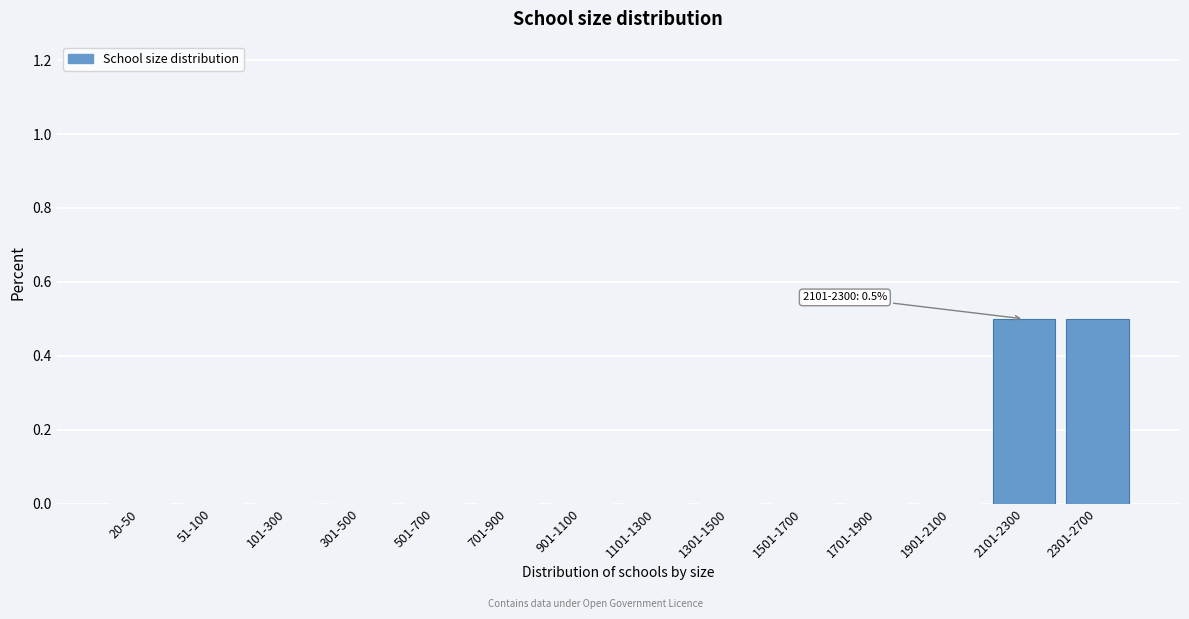

Reading right to left, what are all the values shown in this chart?

2301-2700=0.5	2101-2300=0.5	1901-2100=0.0	1701-1900=0.0	1501-1700=0.0	1301-1500=0.0	1101-1300=0.0	901-1100=0.0	701-900=0.0	501-700=0.0	301-500=0.0	101-300=0.0	51-100=0.0	20-50=0.0